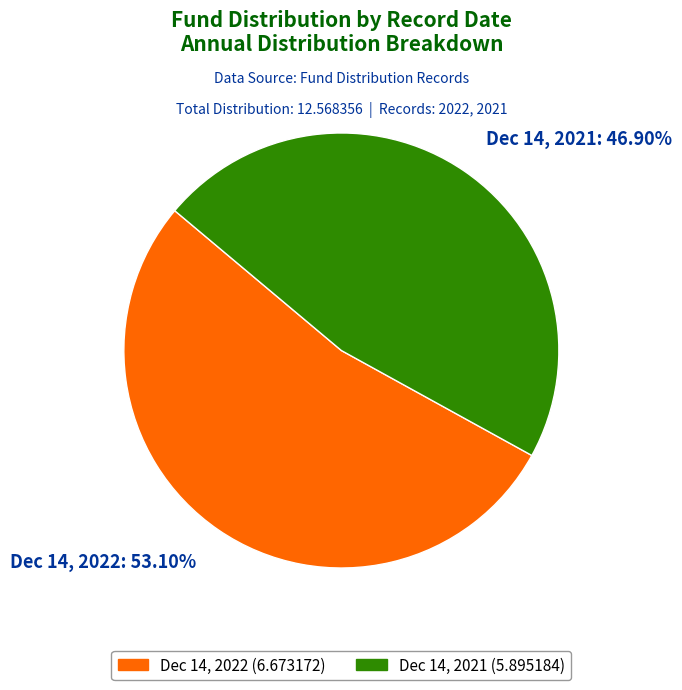

Count the number of slices in the pie.

2